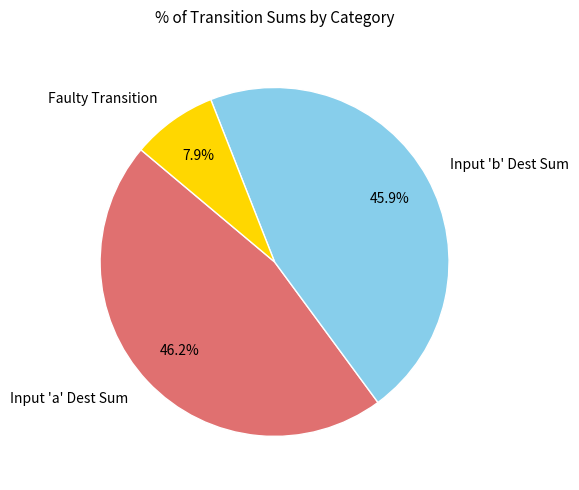

Which category has the smallest portion of the pie?

Faulty Transition